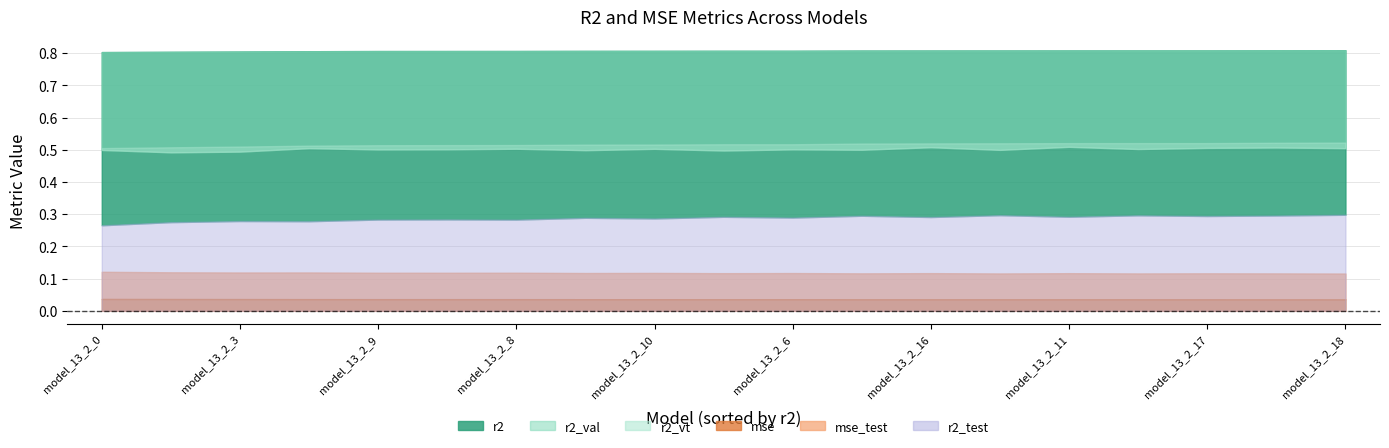

How many distinct data groups are displayed?

6